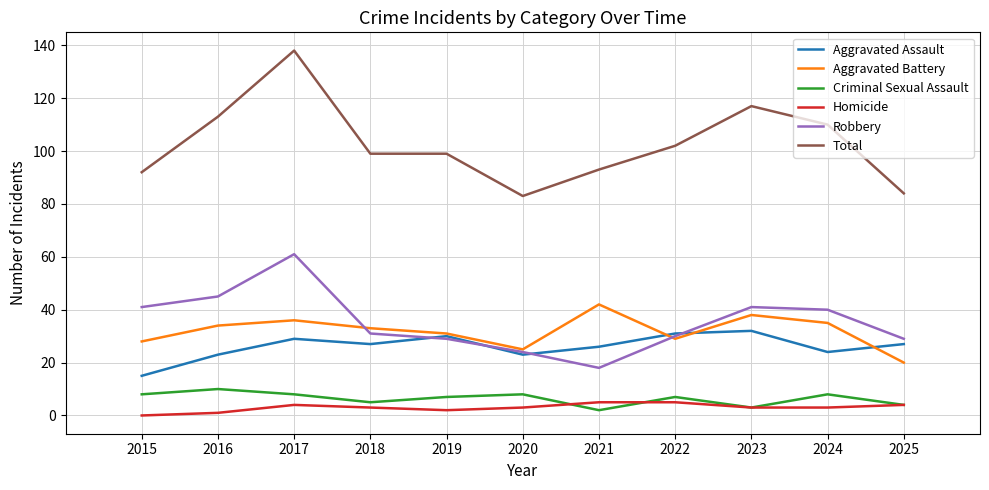

What is the difference between the maximum and second lowest values in the Criminal Sexual Assault series?

7